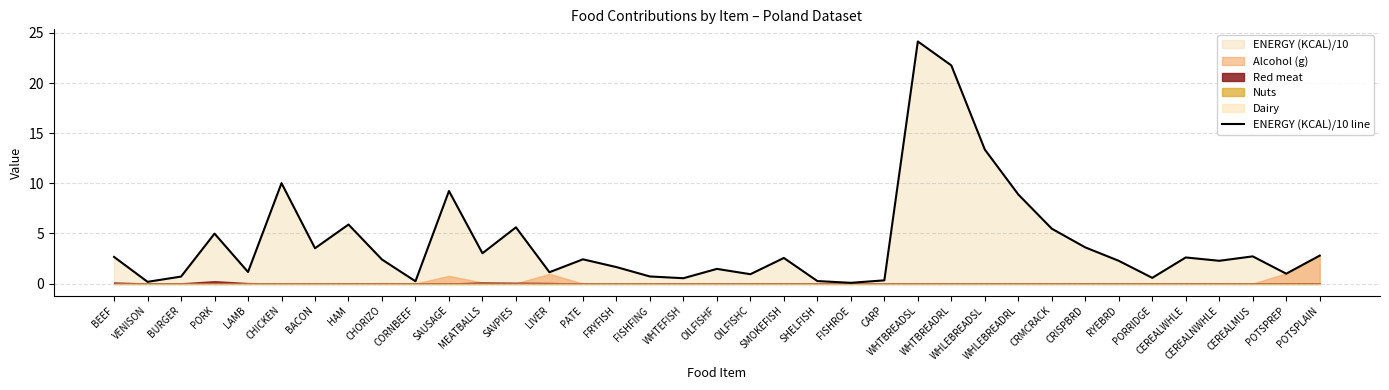

What is the average value?

4.1